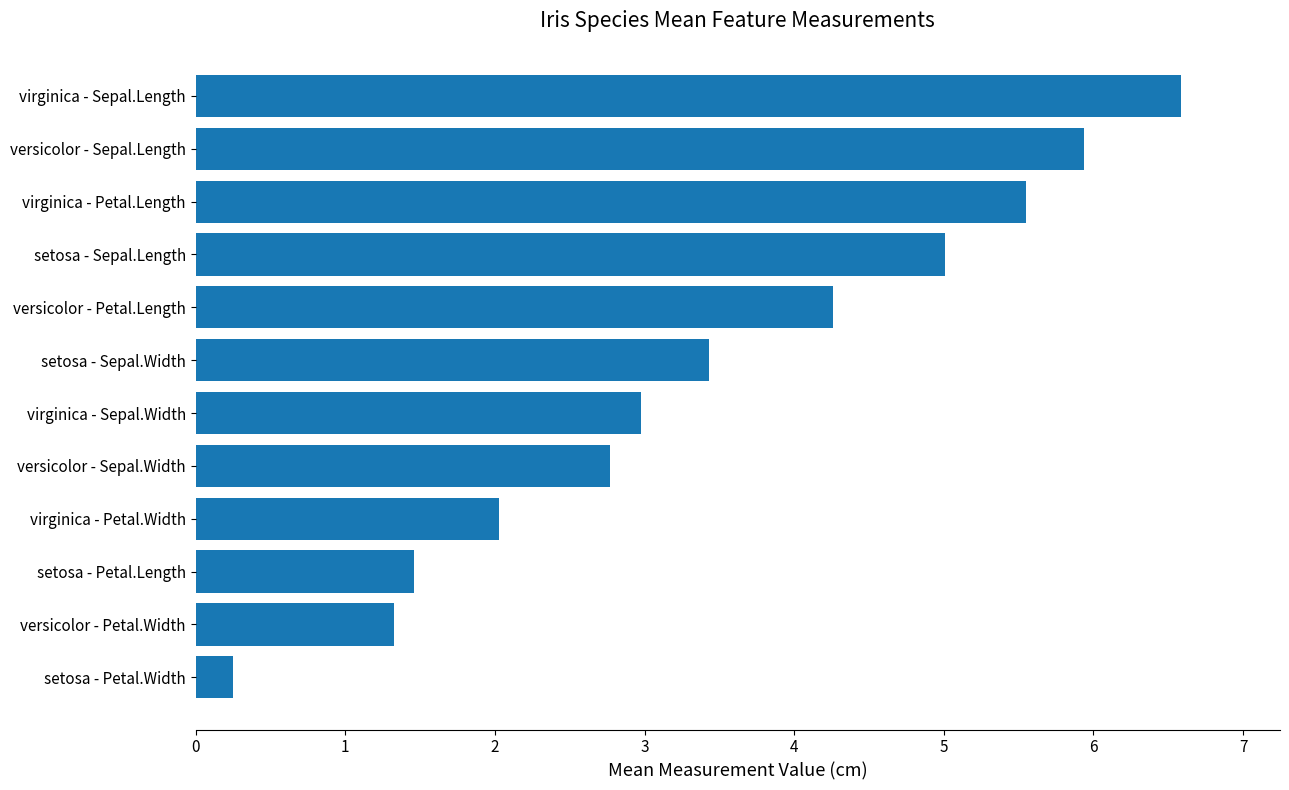

At which label is the value closest to 3?

virginica - Sepal.Width